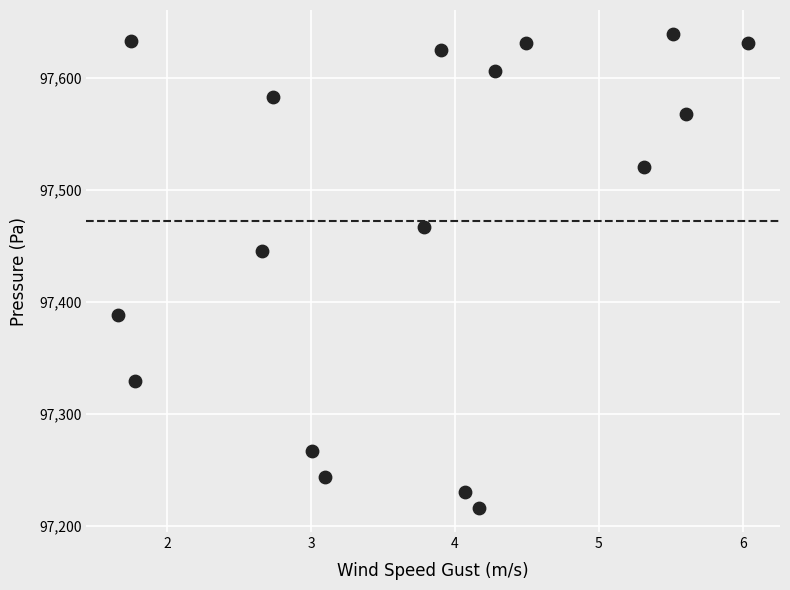

What is the range of Y values (max minus min)?

423.8